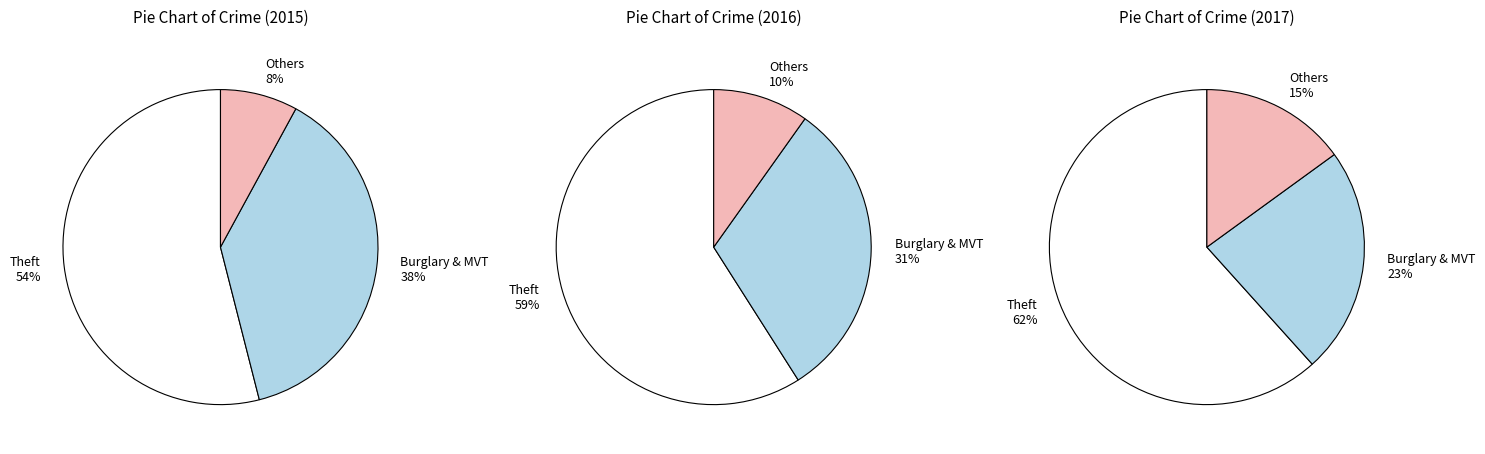

Is it true that Burglary is 28% of the pie?

False